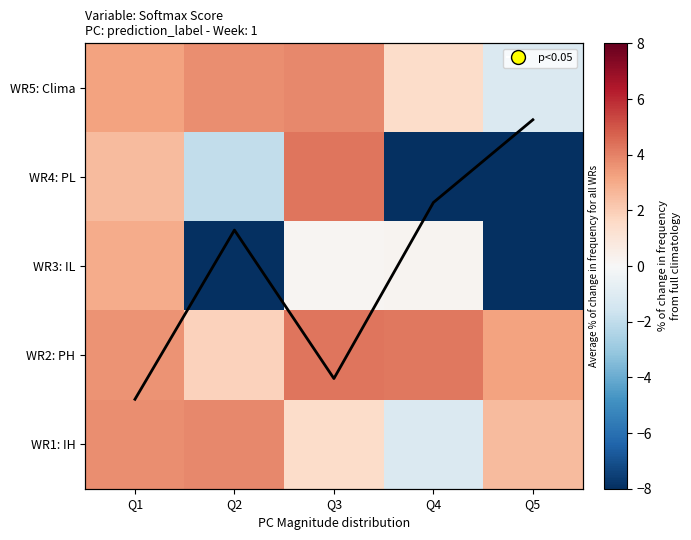

How many categories are shown in the chart?

5